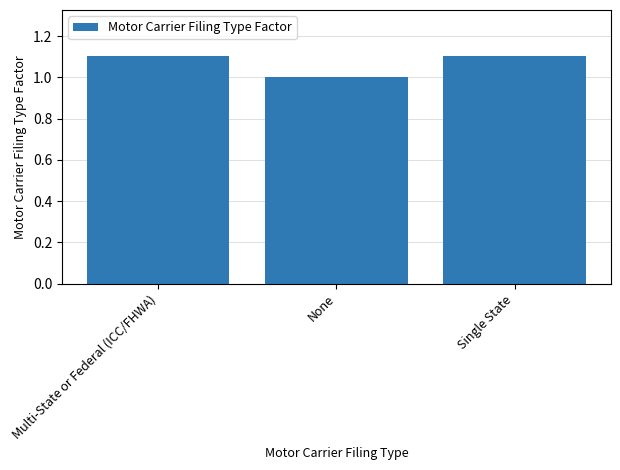

What is the change in value from Multi-State or Federal (ICC/FHWA) to None?

-0.1